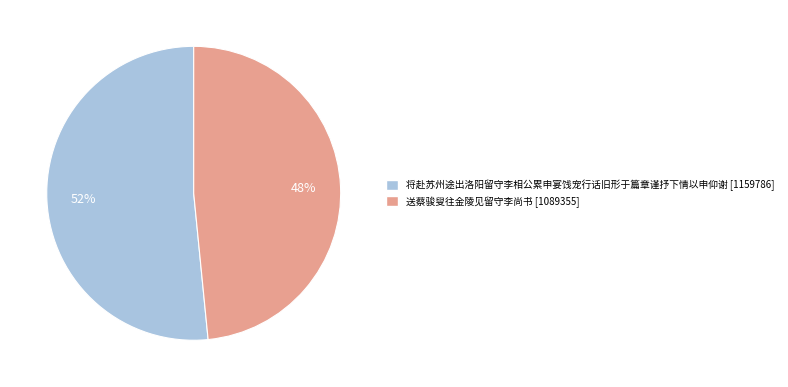

Does 送蔡骏叟往金陵见留守李尚书 represent more than half of the total?

No